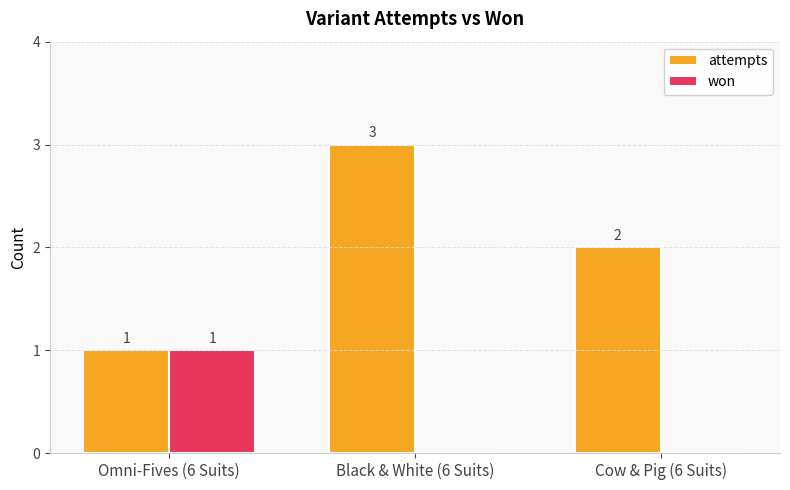

Which series has the largest total across all categories?

attempts